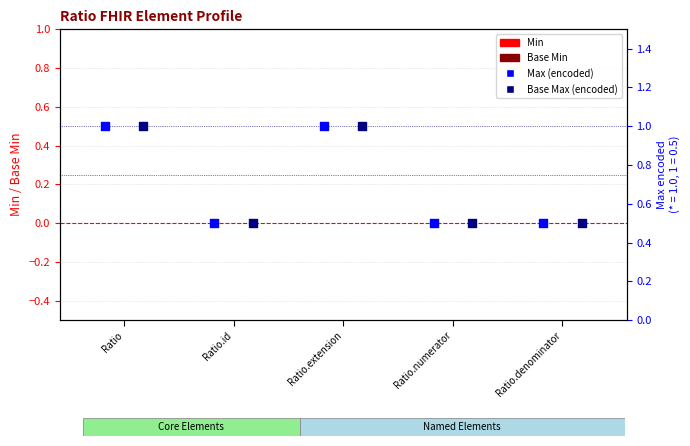

At which category is the sum across all series the highest?

Ratio